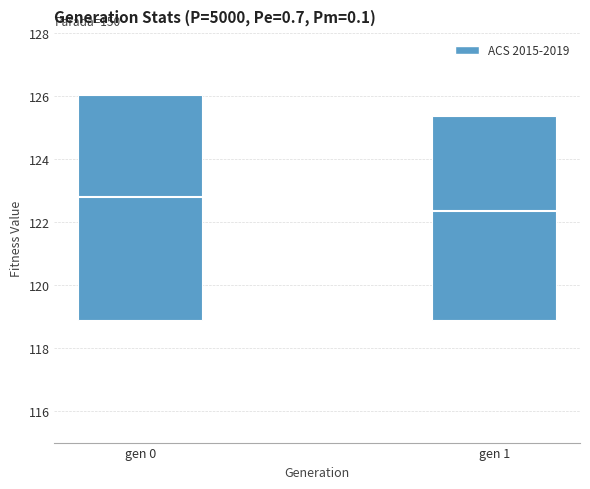

The chart shows a value of 10.0 at gen 1. True or false?

False